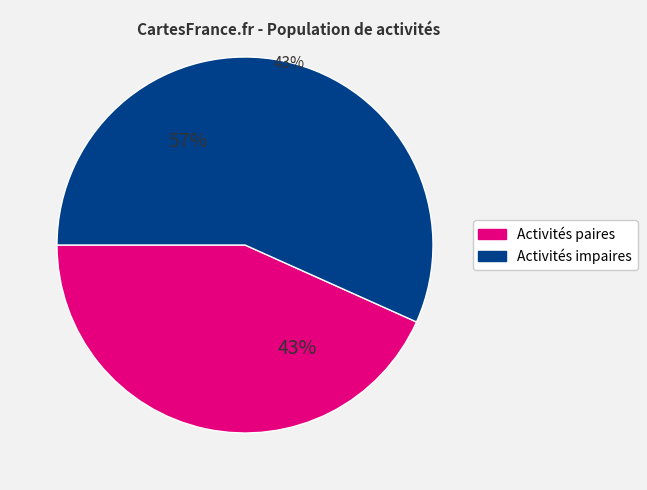

Is there a majority slice in this chart?

Yes